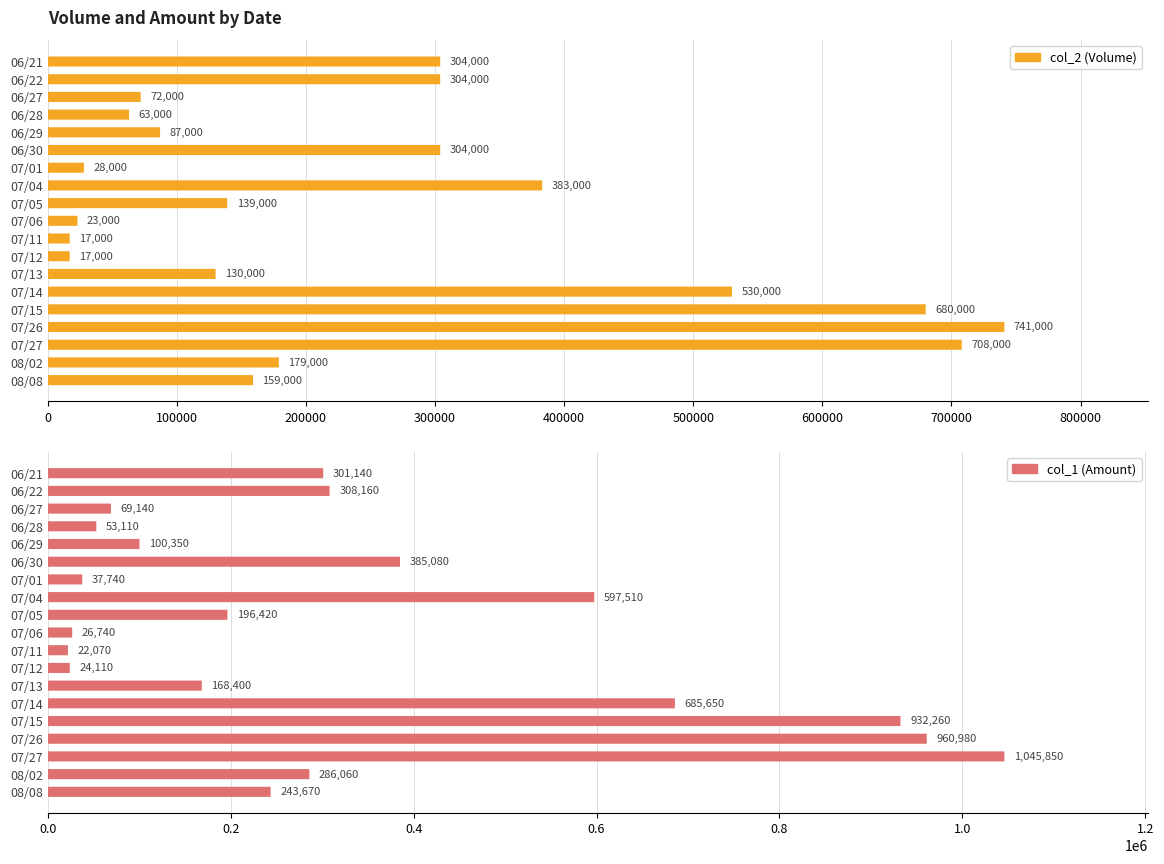

Which series has the widest spread of values?

col_1 (Amount)